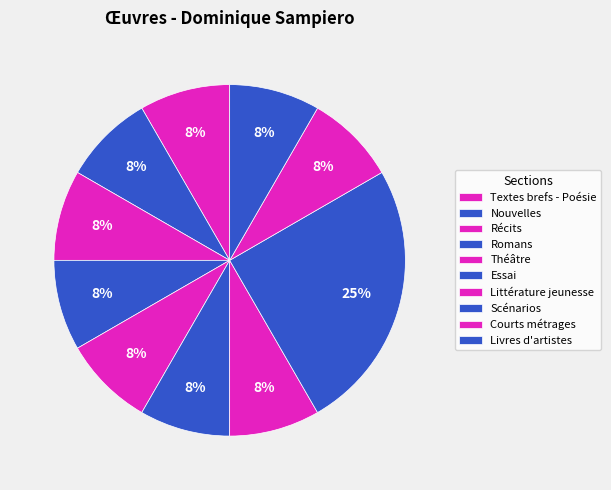

Which slice is the smallest?

Romans